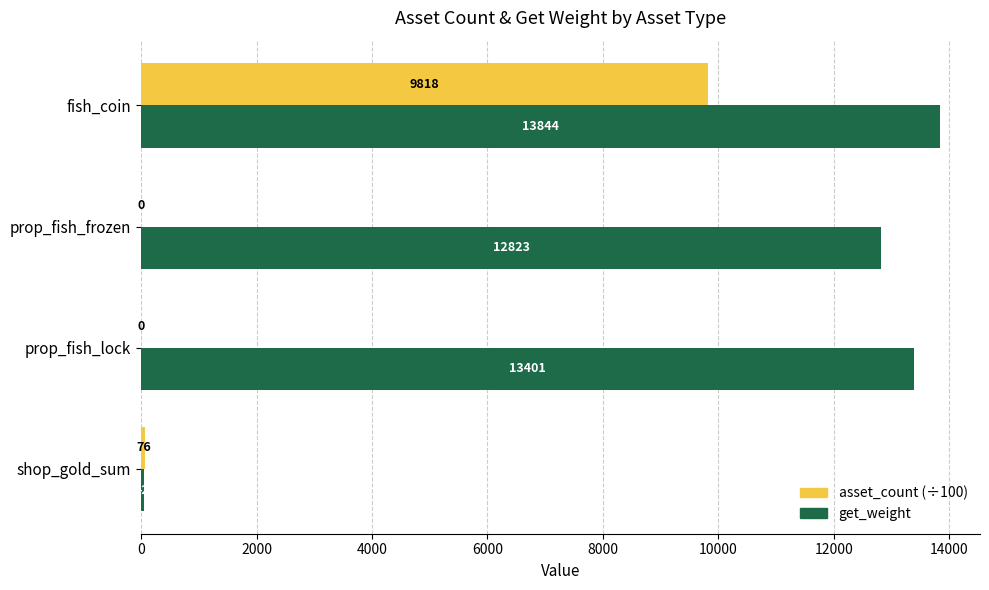

At which category does the chart reach its peak across all series?

fish_coin